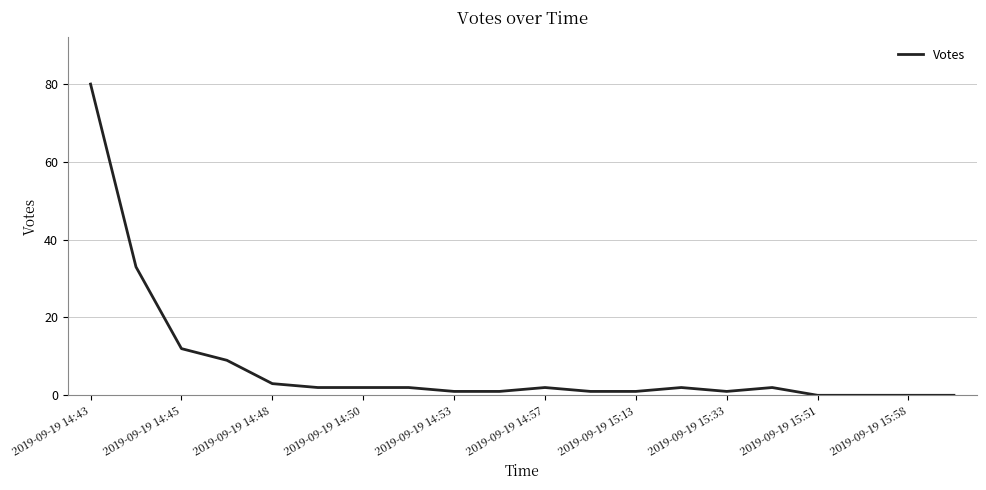

Does the chart display data point markers on the line(s)?

No